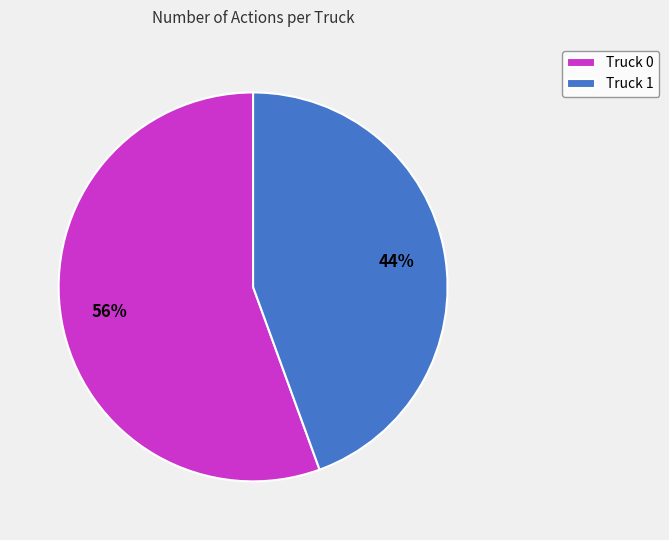

Count the number of slices in the pie.

2